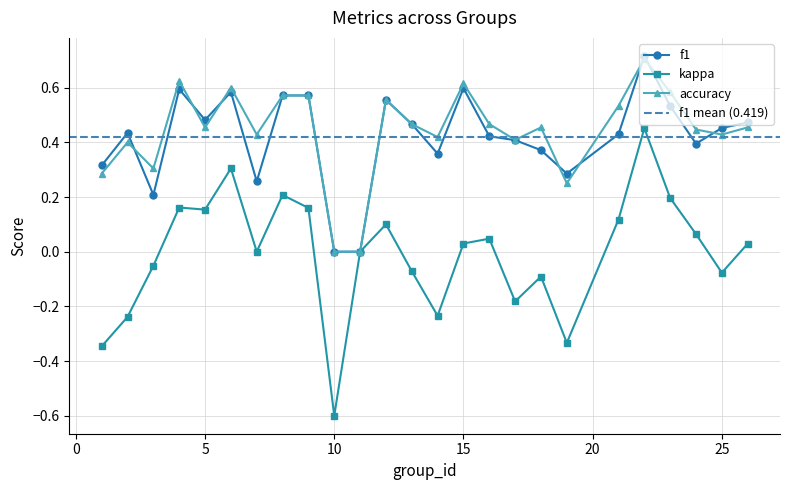

Which series has the largest total across all categories?

accuracy